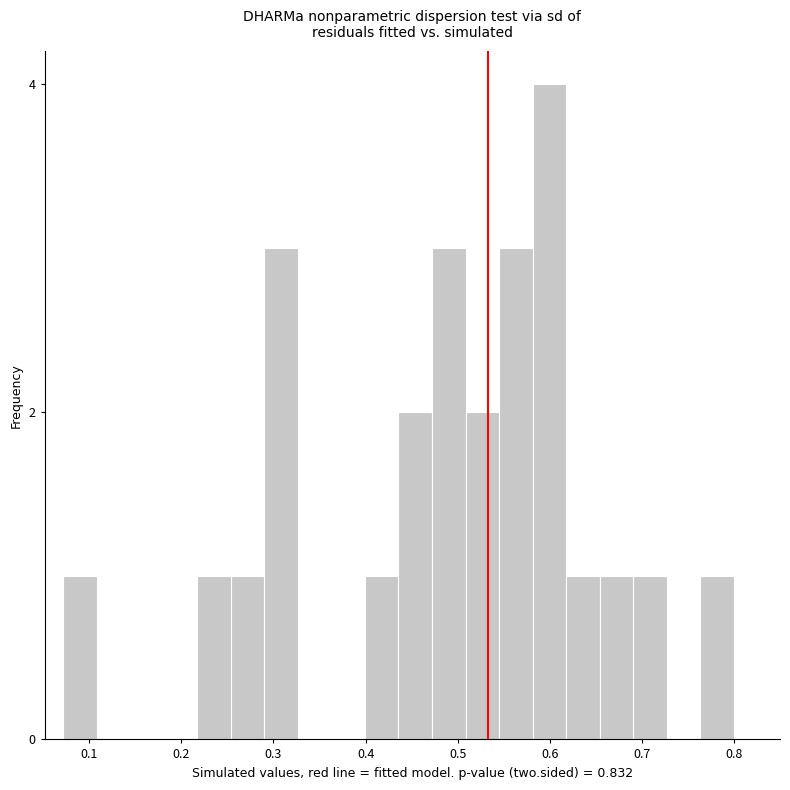

Read against the x-axis, roughly where is the centre of the tallest bar?

0.60